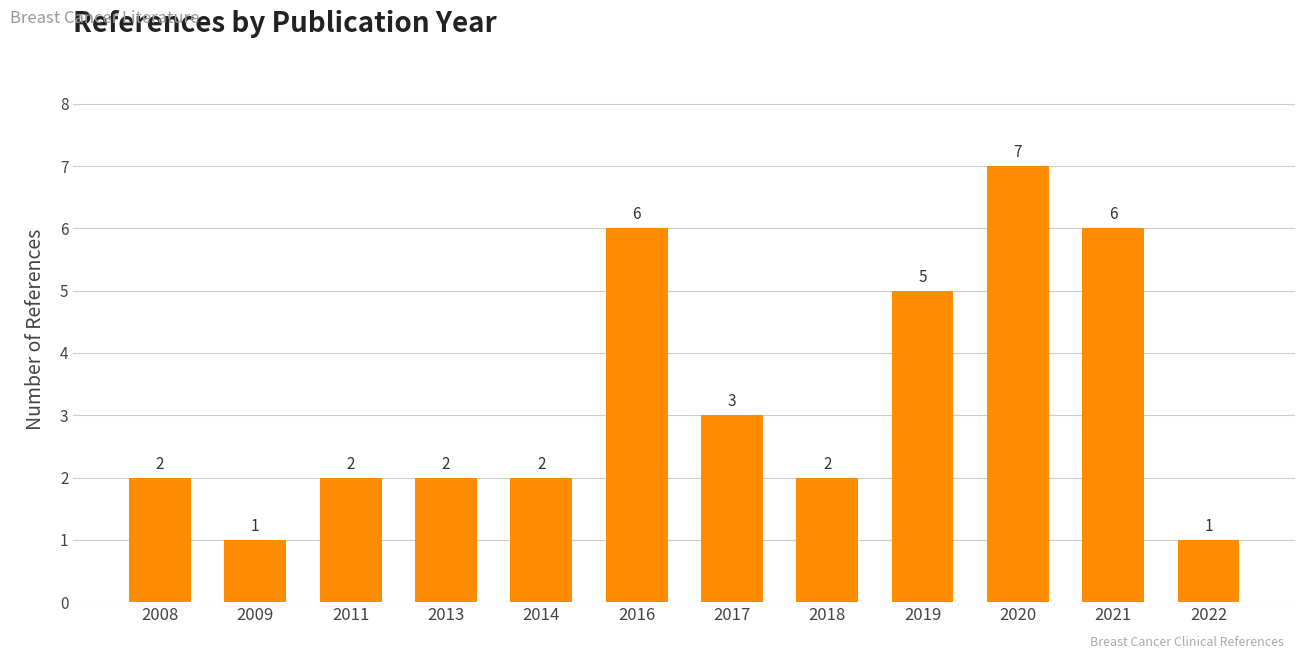

Reading left to right, transcribe all the data shown in this chart.

2008=2	2009=1	2011=2	2013=2	2014=2	2016=6	2017=3	2018=2	2019=5	2020=7	2021=6	2022=1